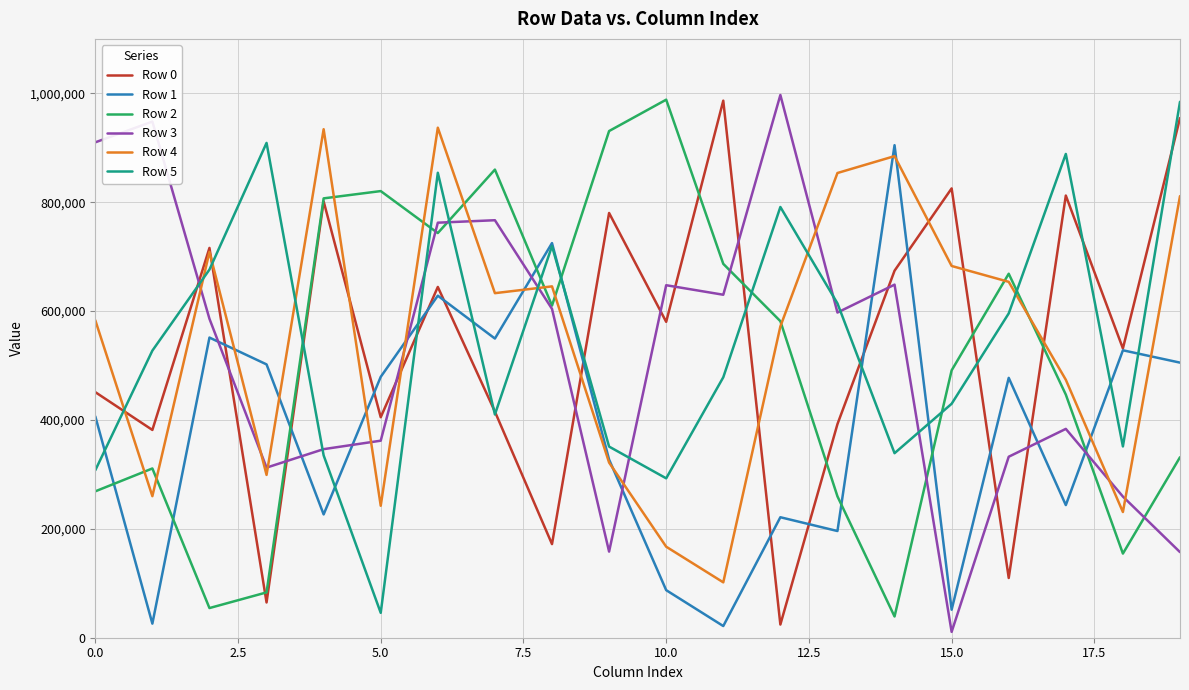

How many categories are shown in the chart?

20